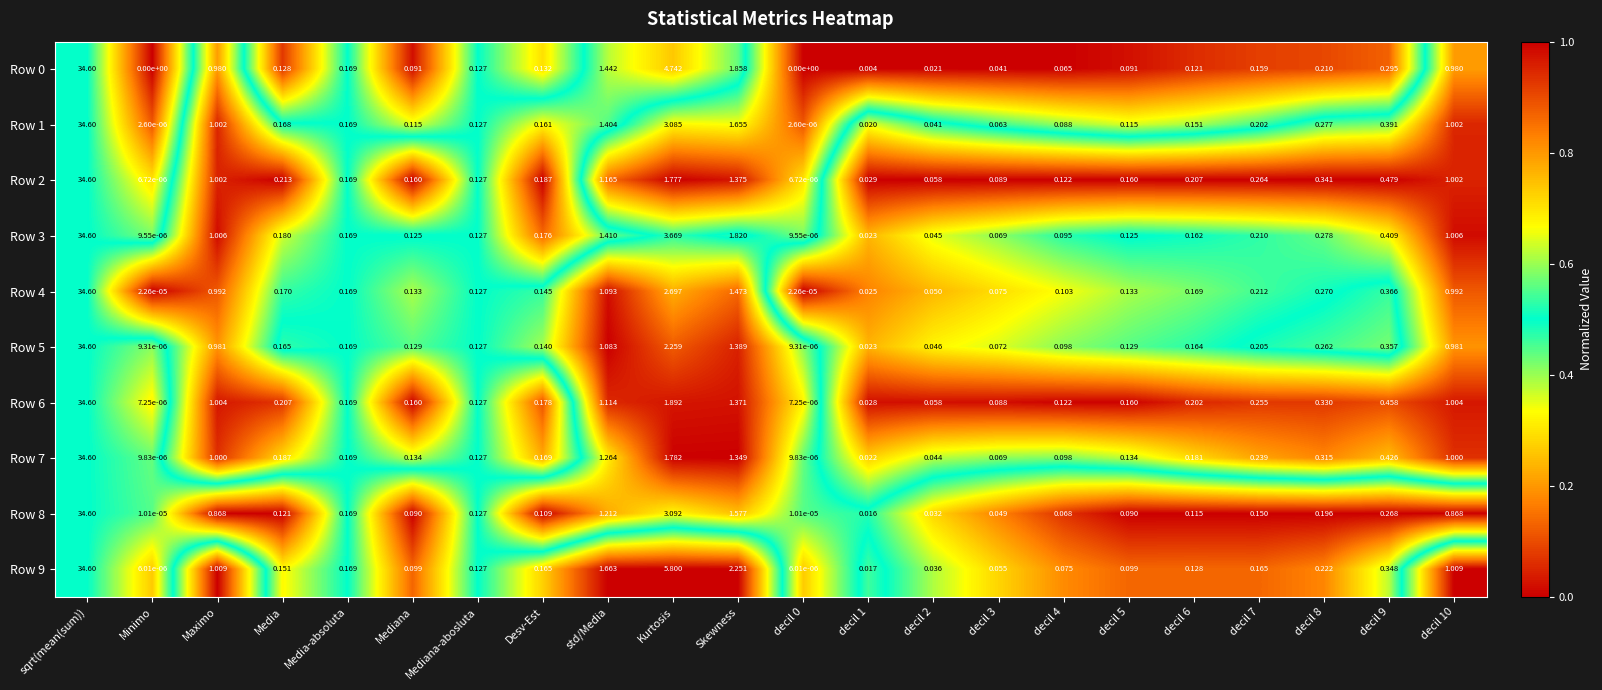

At how many categories does at least one series exceed 0?

22